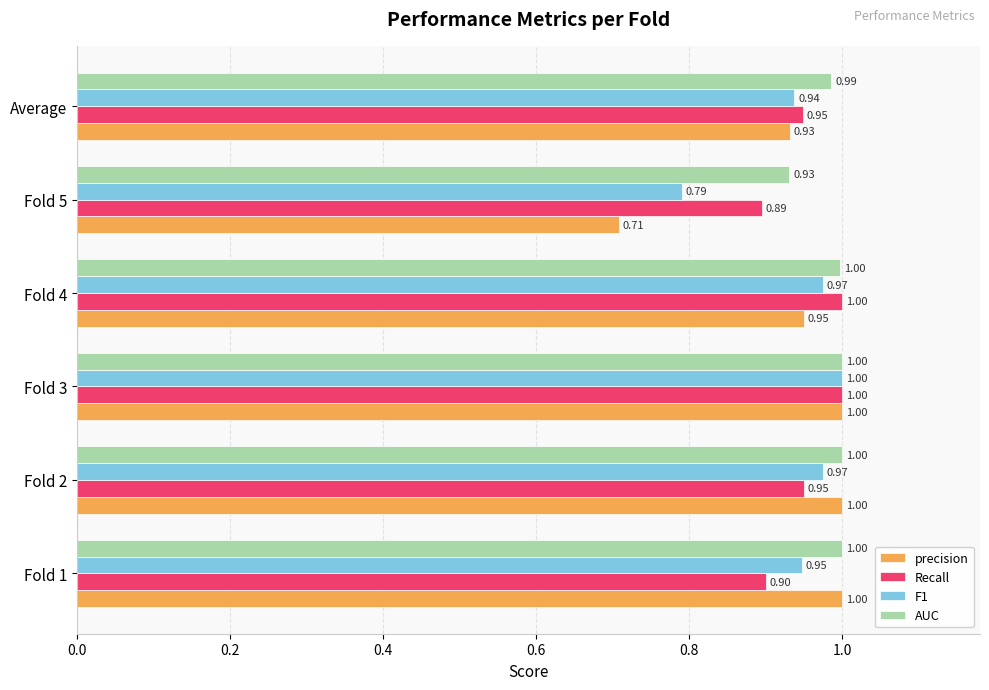

Which series has the largest range (max minus min)?

precision